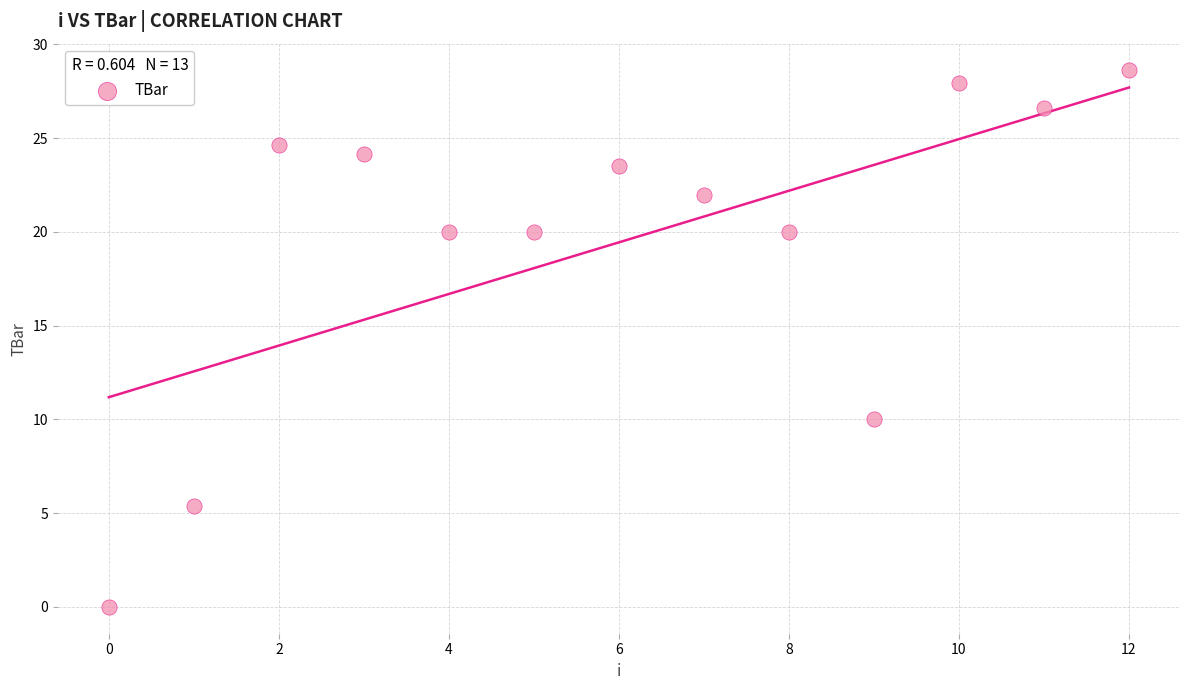

What Y value in the scatter plot is closest to 14?

10.0